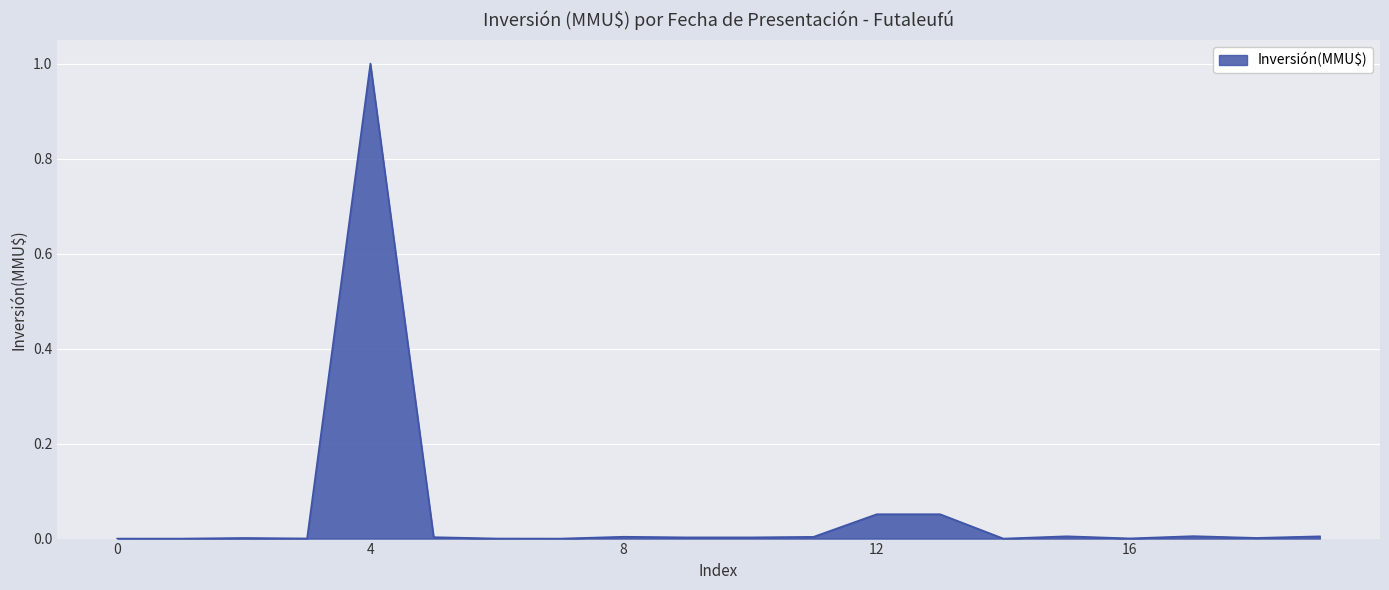

What is the greatest value displayed?

1.0